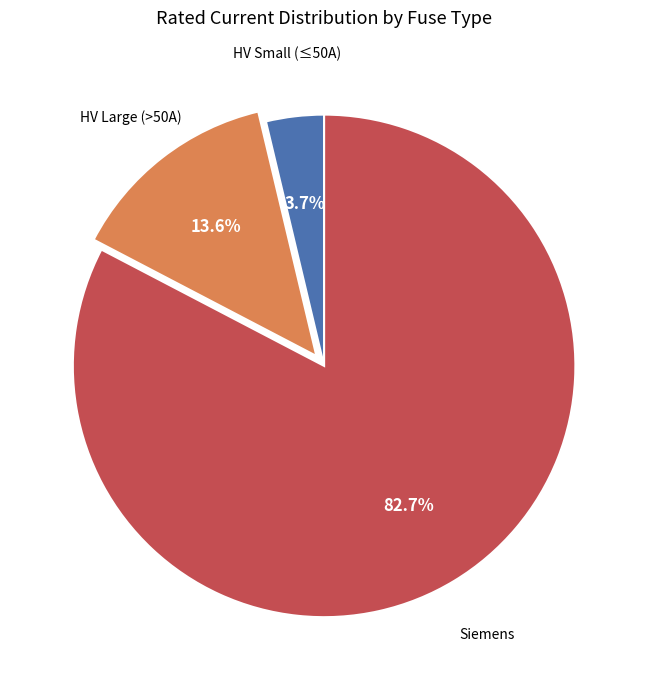

What portion of the pie excludes HV Small (≤50A)?

96.3%